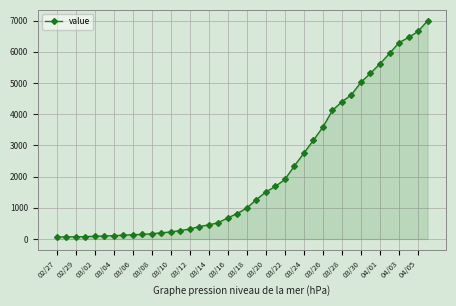

What is the average value?

2142